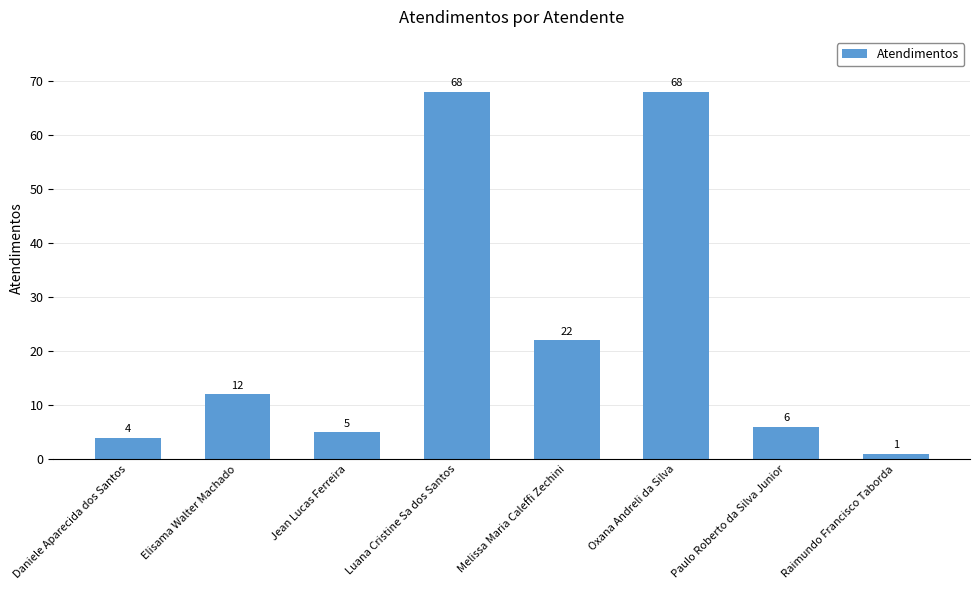

How many data points are less than 12?

4